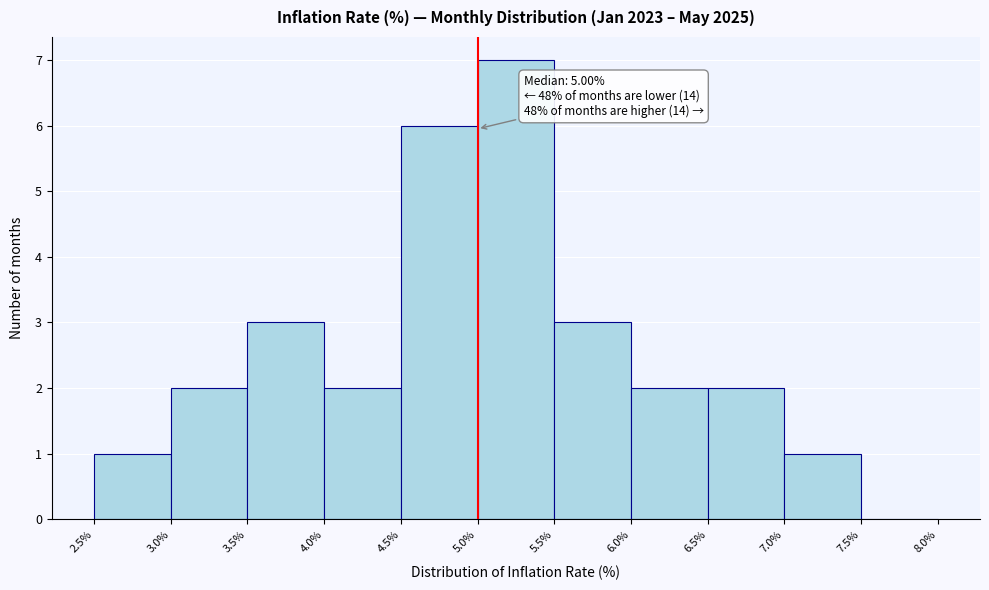

Which range on the x-axis has the tallest bar?

5.0% to 5.5%